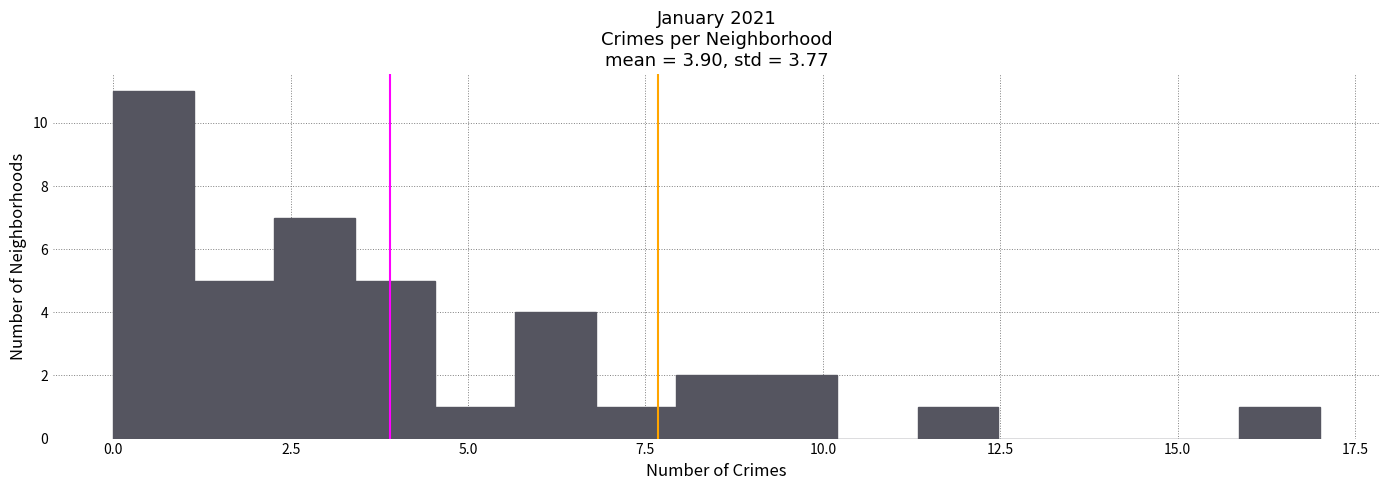

Around what value on the x-axis is the tallest bar? Give the approximate position of its centre, as read against the axis.

0.5